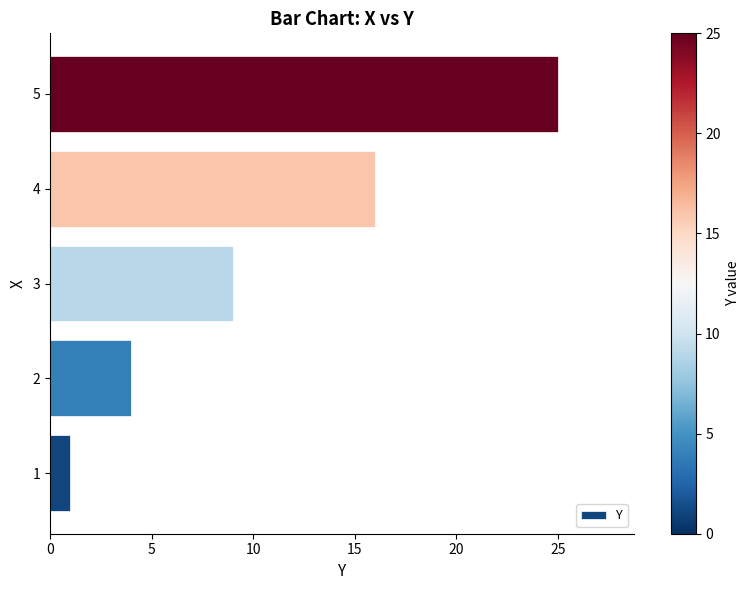

What is the ratio of the value at 5 to the value at 1?

25.0